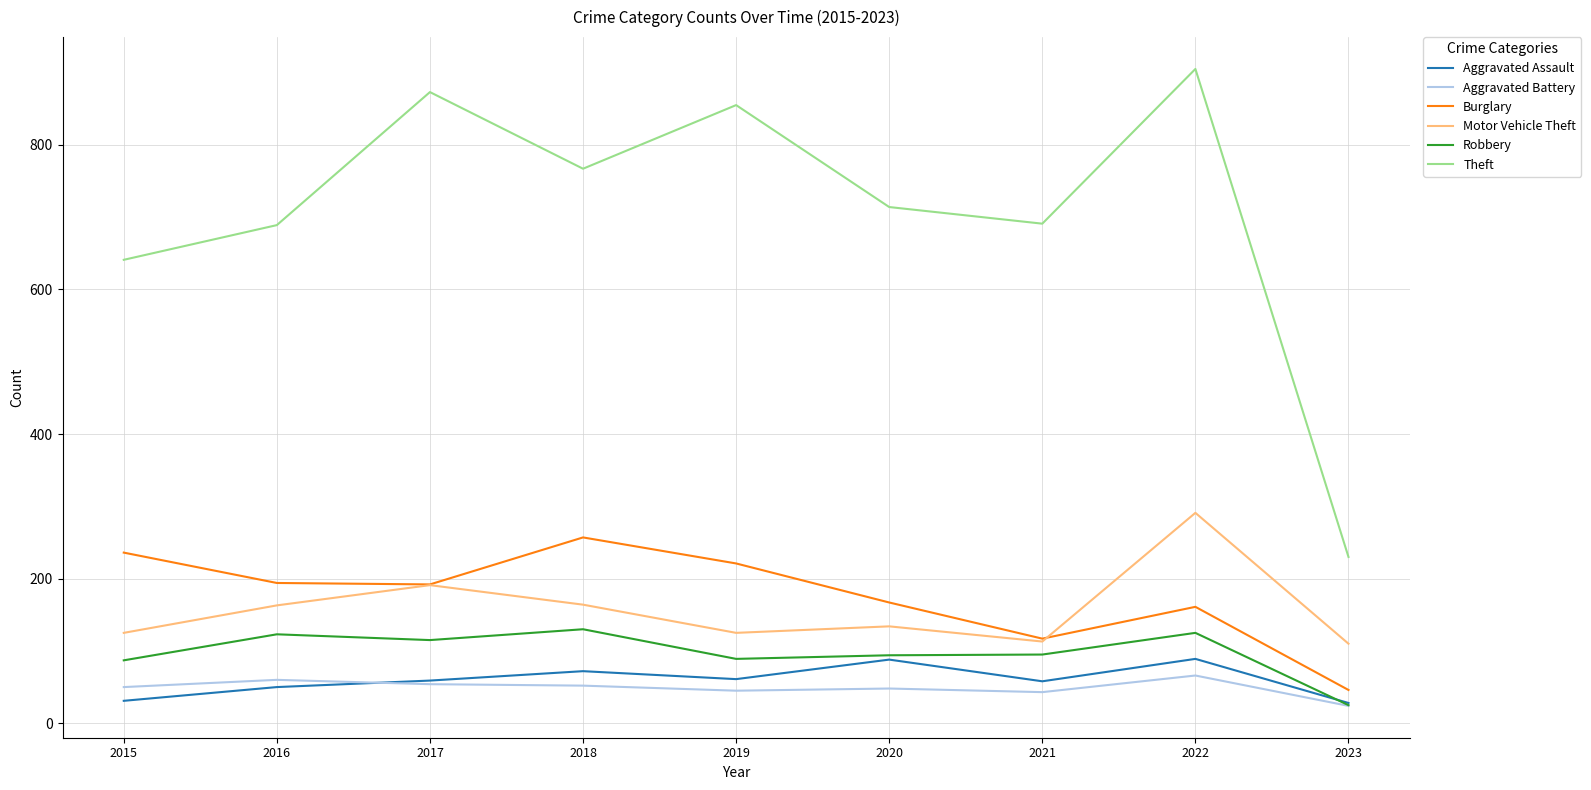

True or false: Motor Vehicle Theft and Aggravated Battery intersect in this chart.

False